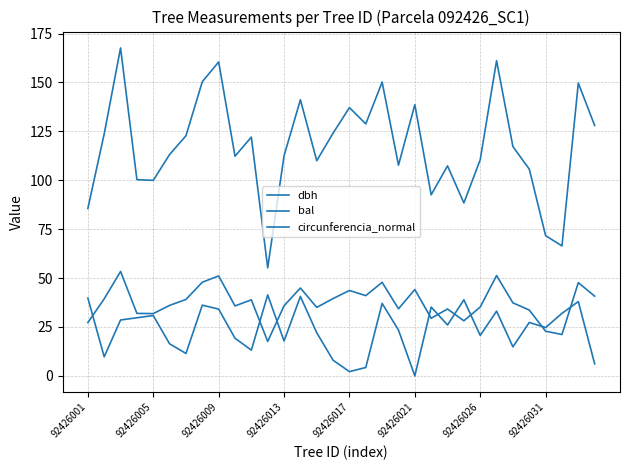

Is this an area chart (filled region under the line)?

No